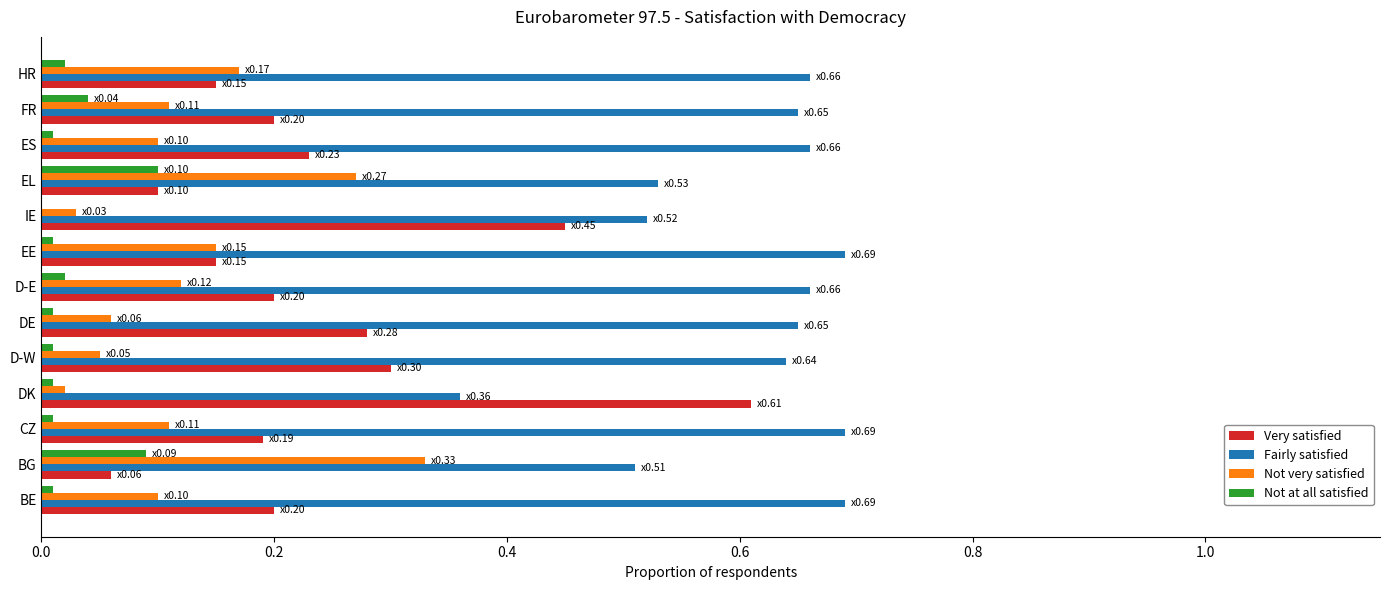

Is the value of Very satisfied at D-E greater than the value of Not very satisfied at IE?

Yes